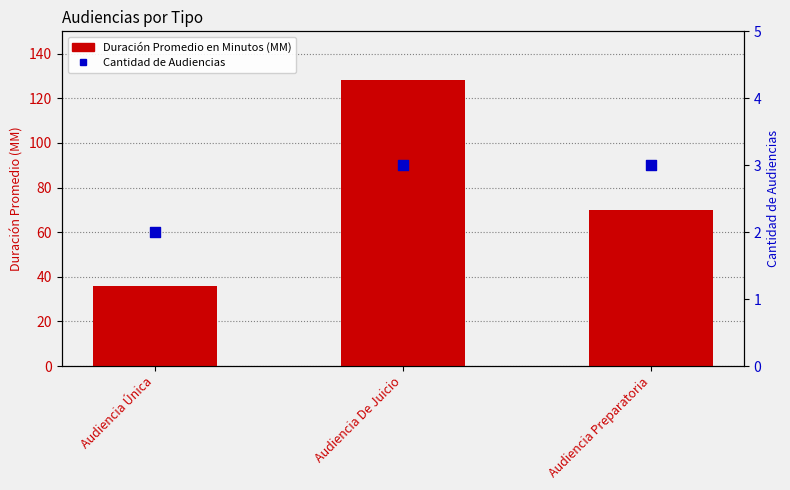

Which series has the largest total across all categories?

Duración Promedio en Minutos (MM)